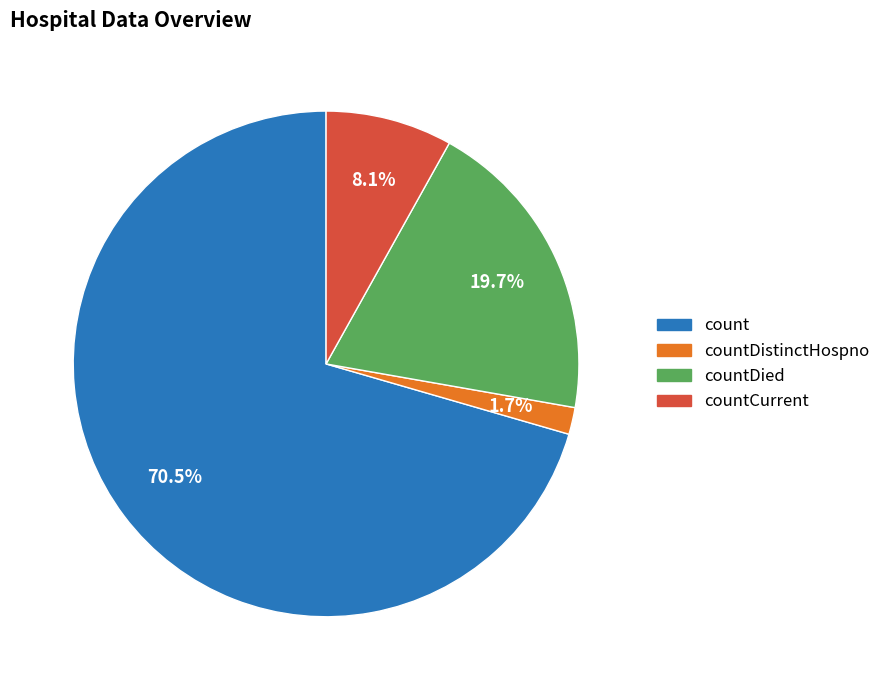

Does any single category account for the majority?

Yes